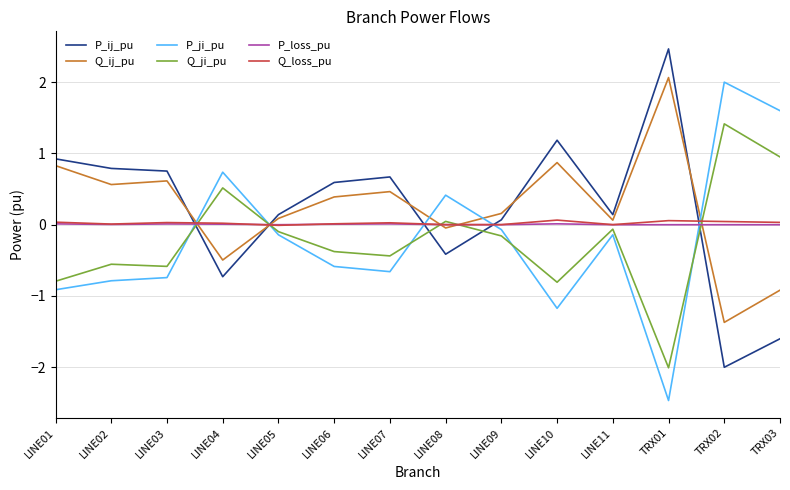

Where do Q_ij_pu and P_ij_pu first cross each other?

LINE03 and LINE04